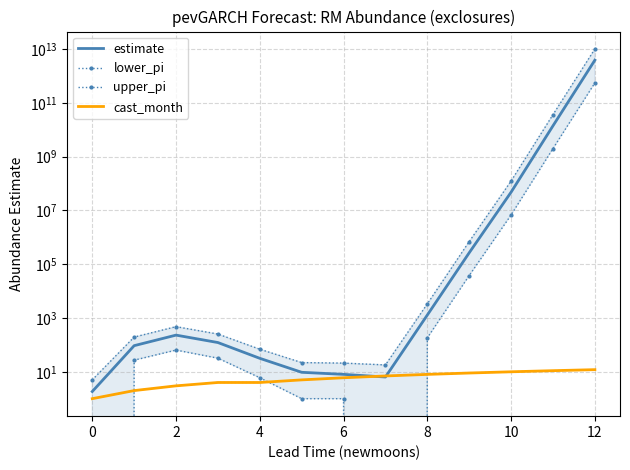

True or false: cast_month has more than 1 interior local peaks.

False